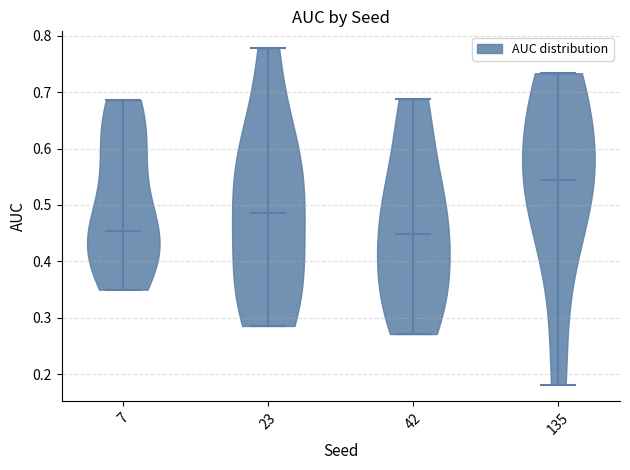

What is the highest point the violin at x = 23 reaches on the y-axis? The values are not printed on the chart, so give them approximately, as read against the axis.

0.78